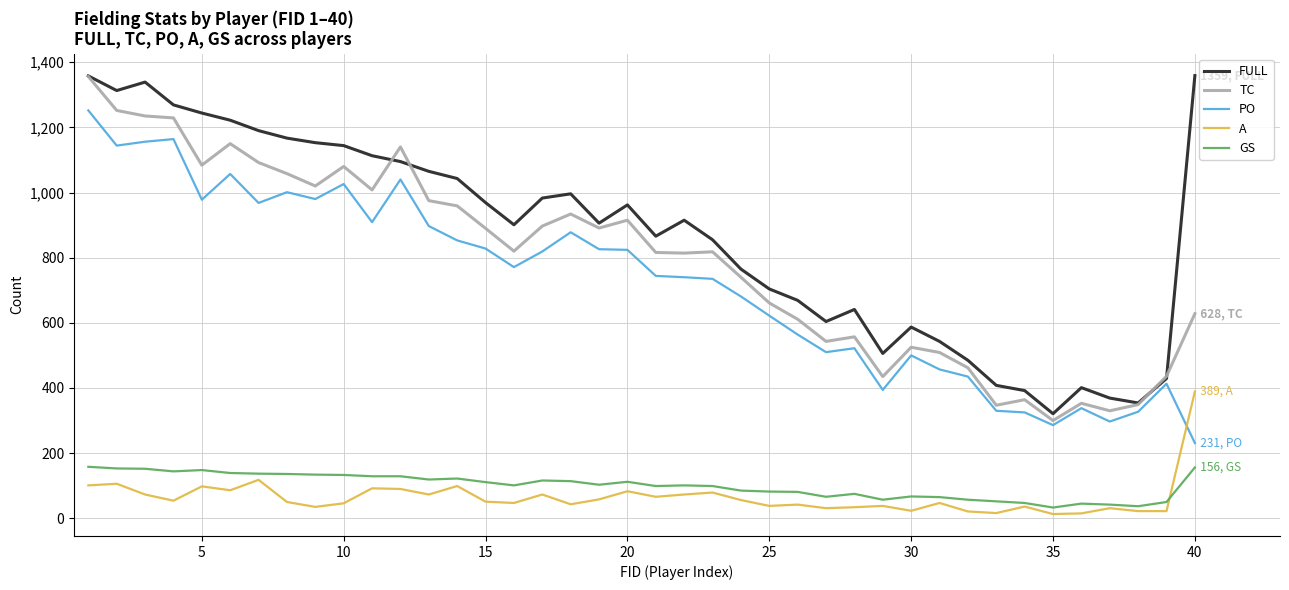

Which series has the largest range (max minus min)?

TC